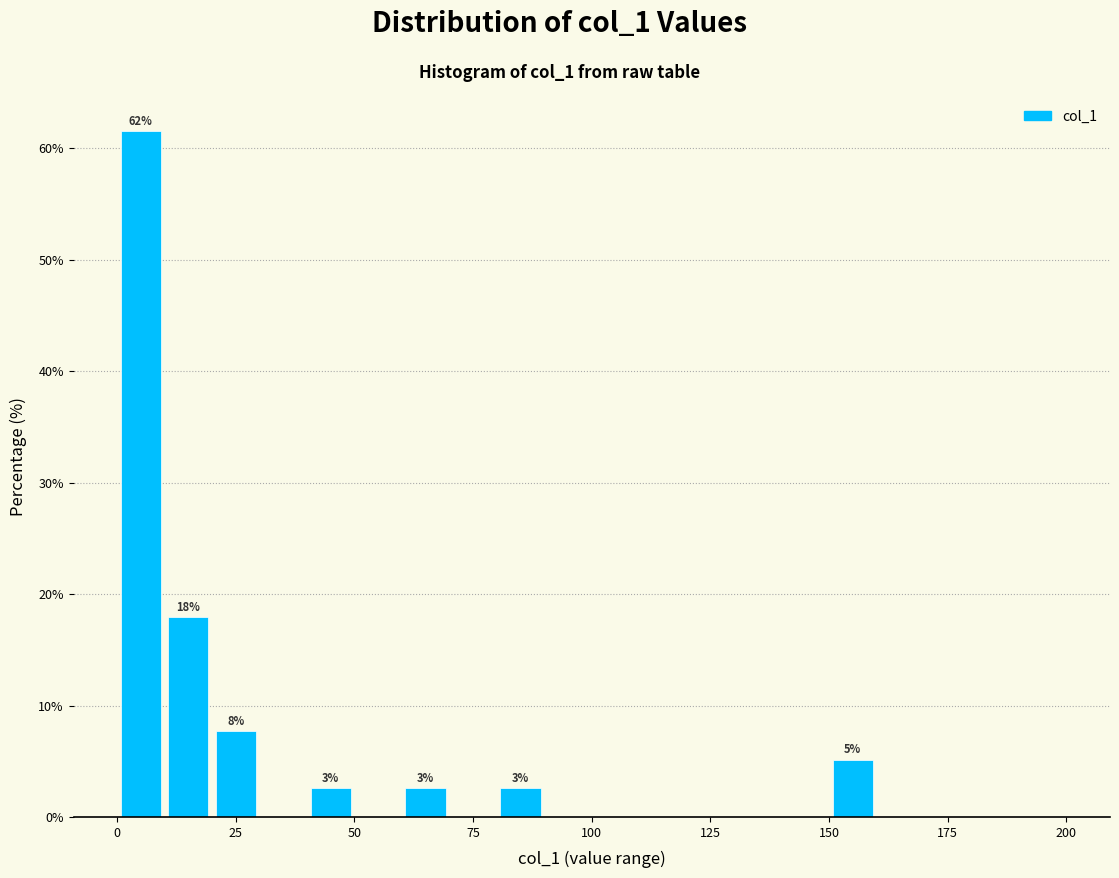

Around what value on the x-axis is the tallest bar? Give the approximate position of its centre, as read against the axis.

5